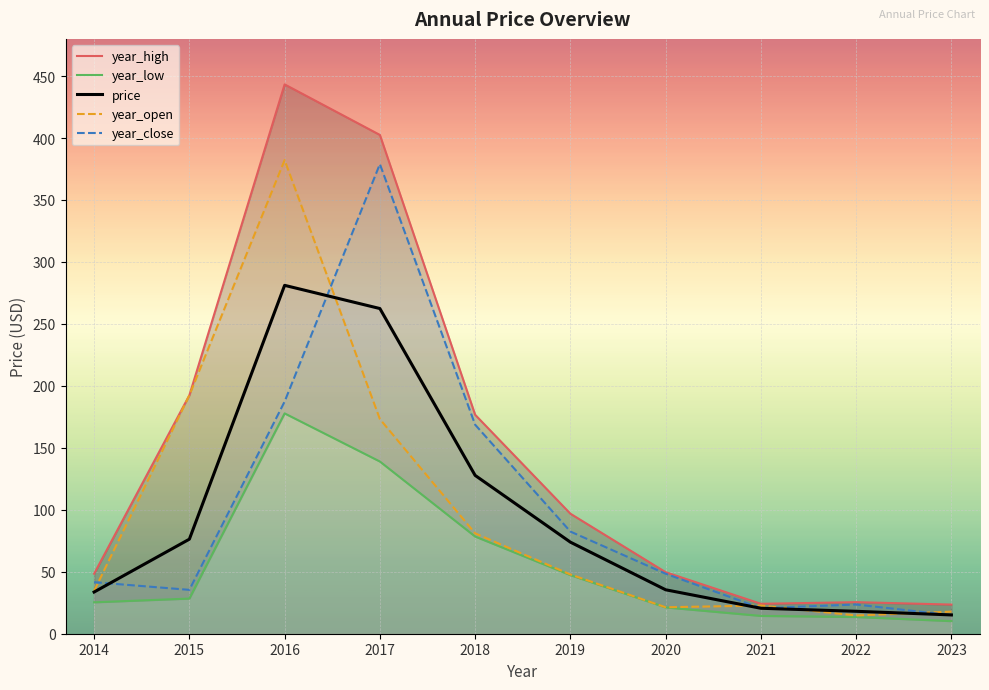

True or false: year_high has more than 2 interior local peaks.

False